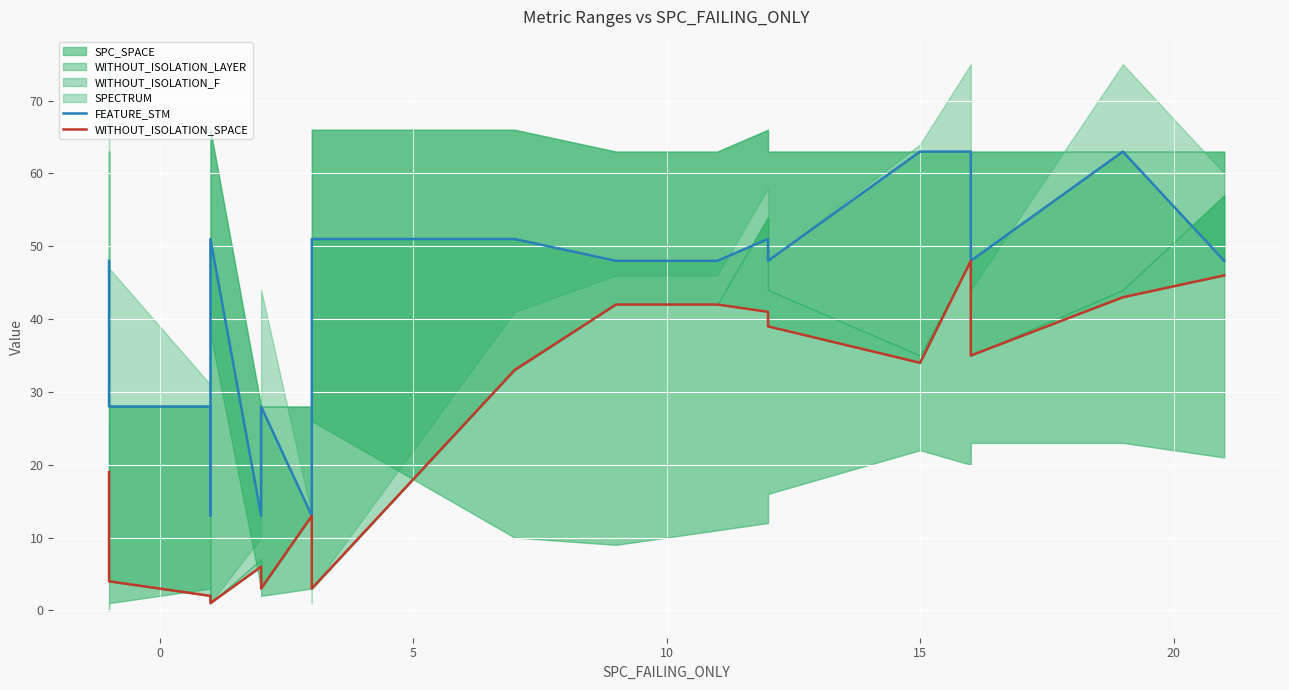

Rank the series by their average value, from highest to lowest.

FEATURE_STM, WITHOUT_ISOLATION_SPACE